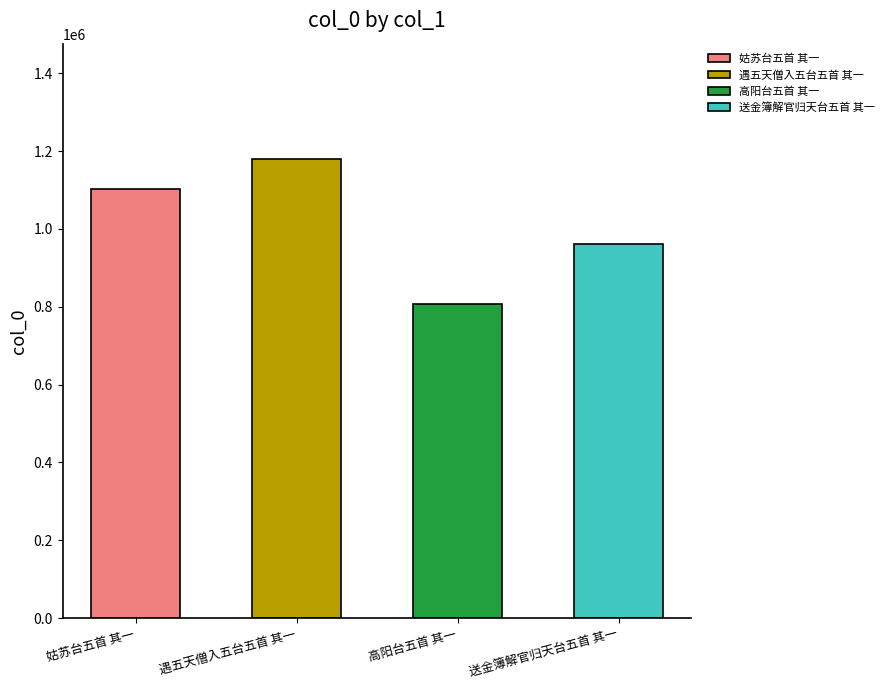

Are the bars horizontal?

No